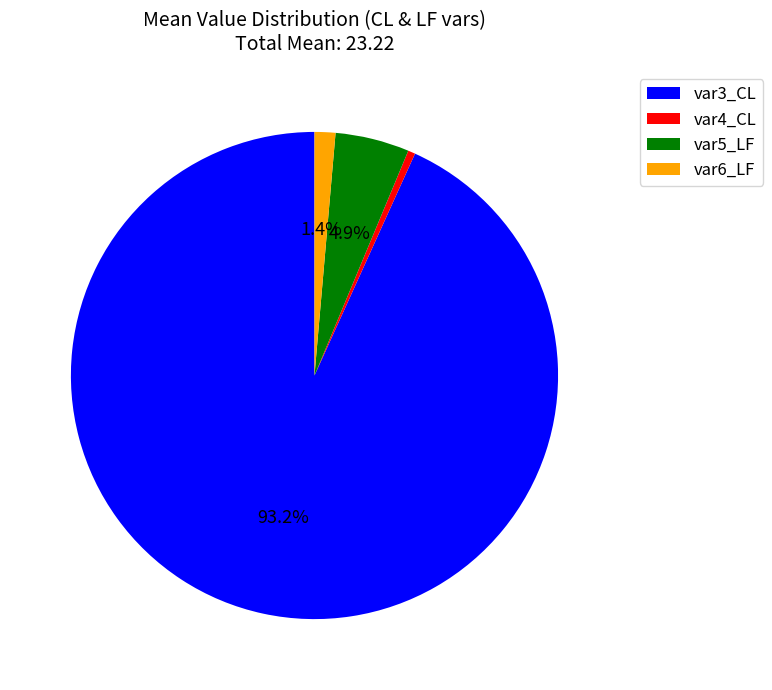

Which has a higher value, var5_LF or var6_LF?

var5_LF